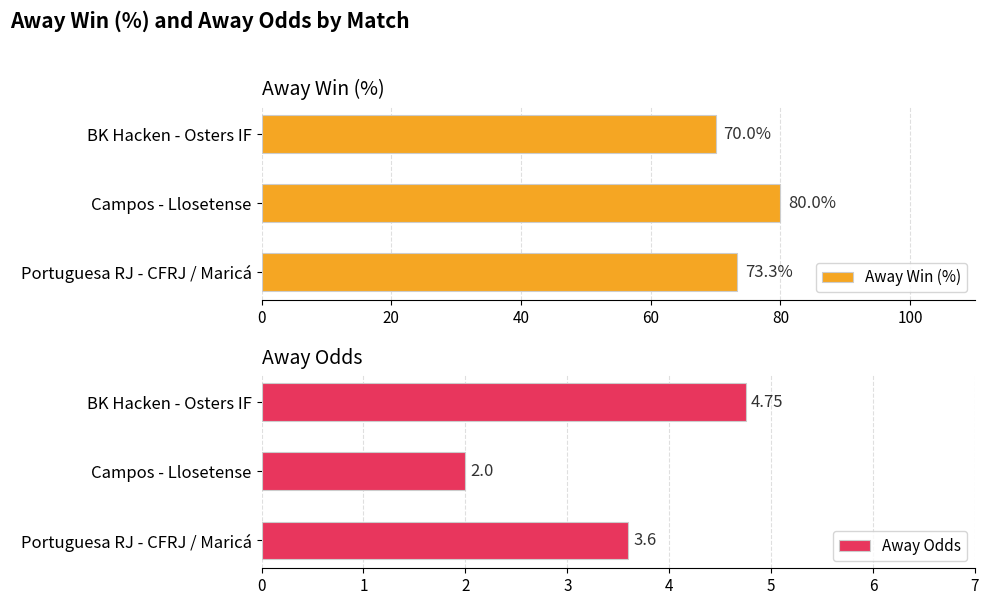

What value does the Away Win (%) series have at Portuguesa RJ - CFRJ / Maricá?

73.3